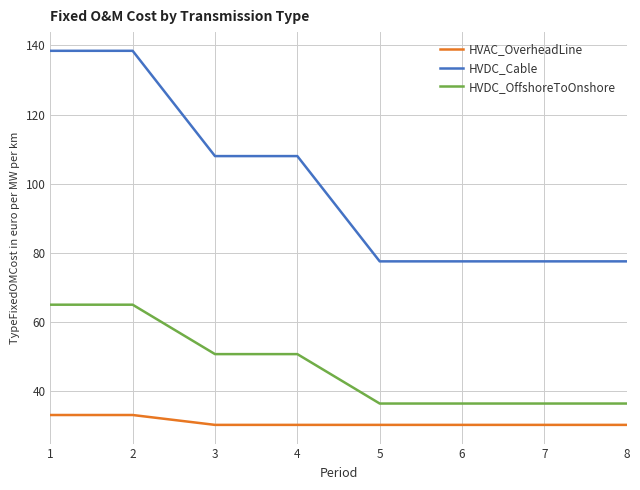

How many lines are shown in the chart?

3